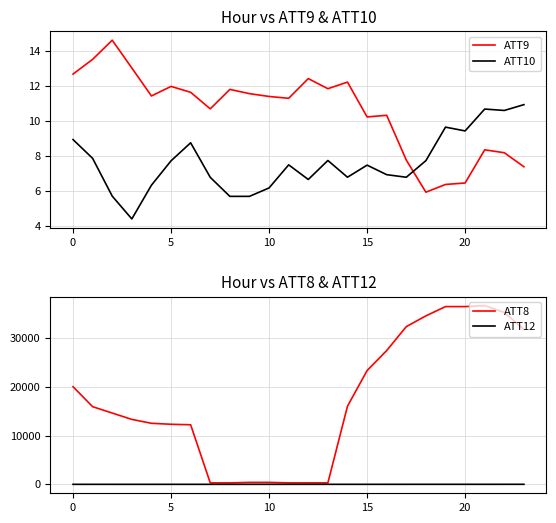

What is the sum of the ATT8 values at 9 and 20?

12700.0